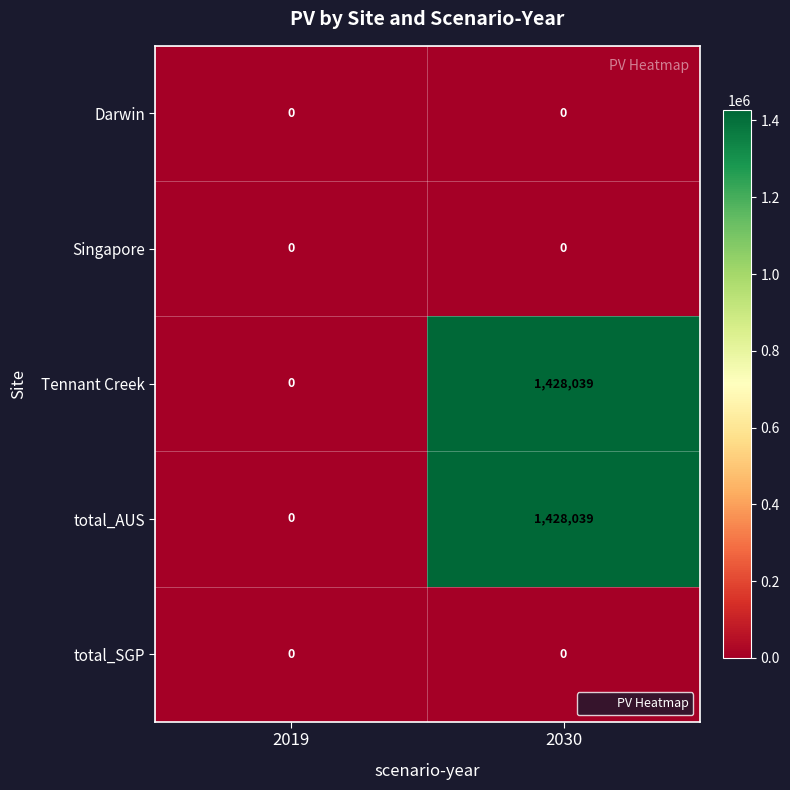

Reading right to left, transcribe all the data shown in this chart.

Darwin: 0	0
Singapore: 0	0
Tennant Creek: 1428039	0
total_AUS: 1428039	0
total_SGP: 0	0